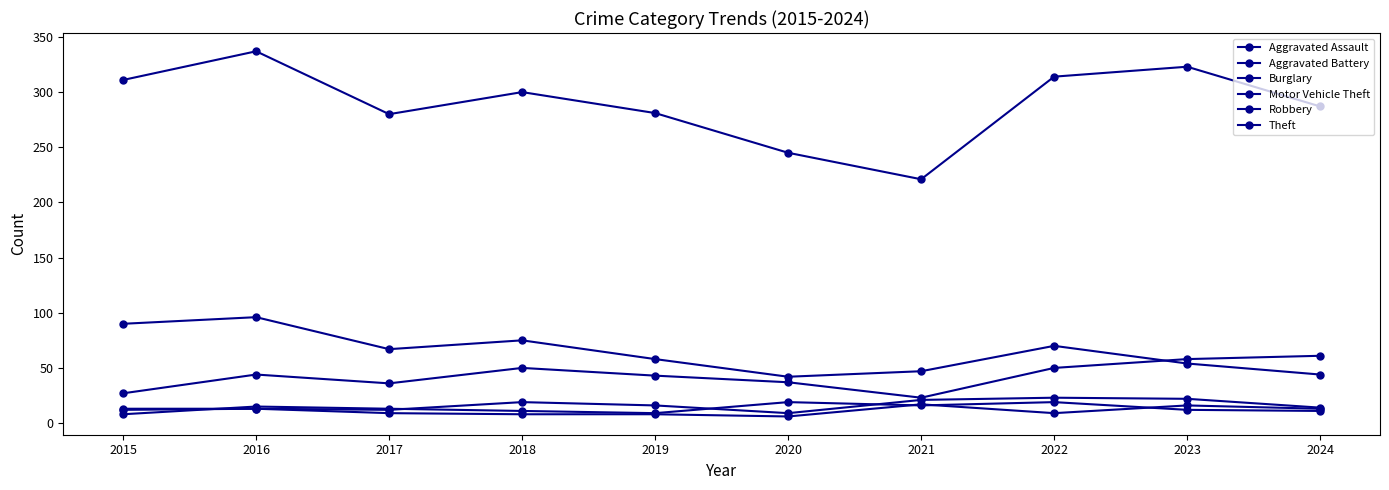

Which series has the widest spread of values?

Theft